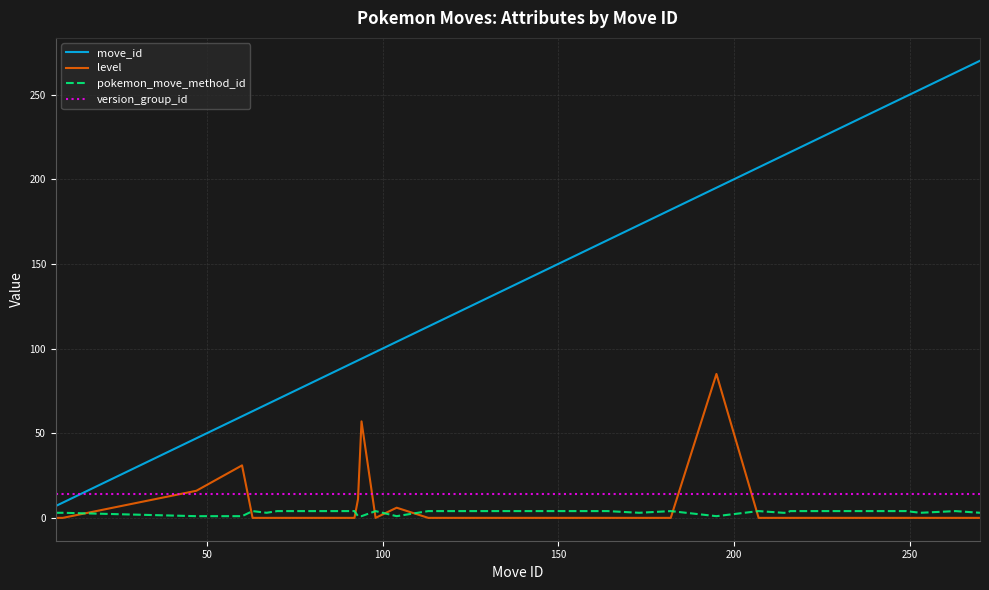

True or false: level and move_id intersect in this chart.

False